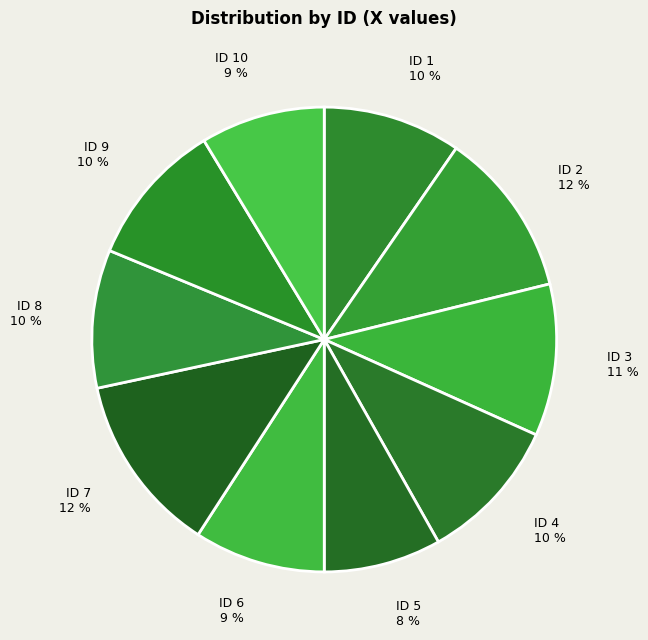

Count the number of slices in the pie.

10